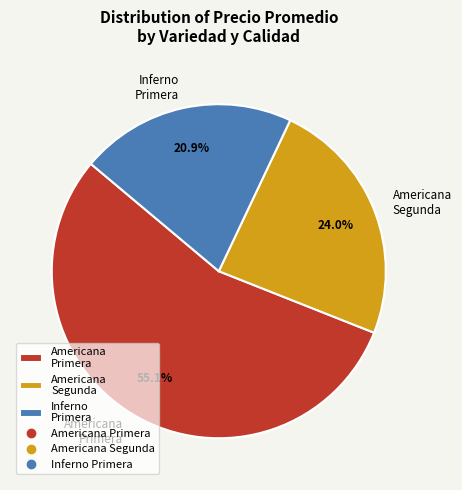

Approximately how many times larger is the value at Inferno Primera compared to Americana Segunda?

0.9